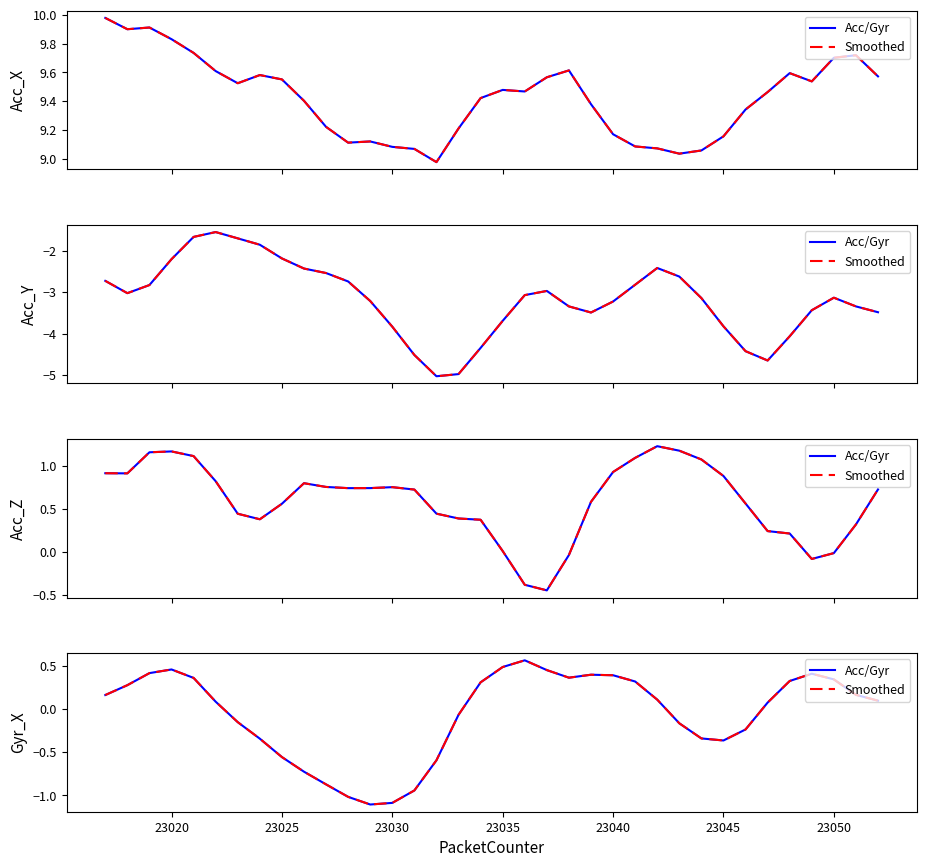

True or false: Smoothed and Acc/Gyr intersect in this chart.

False